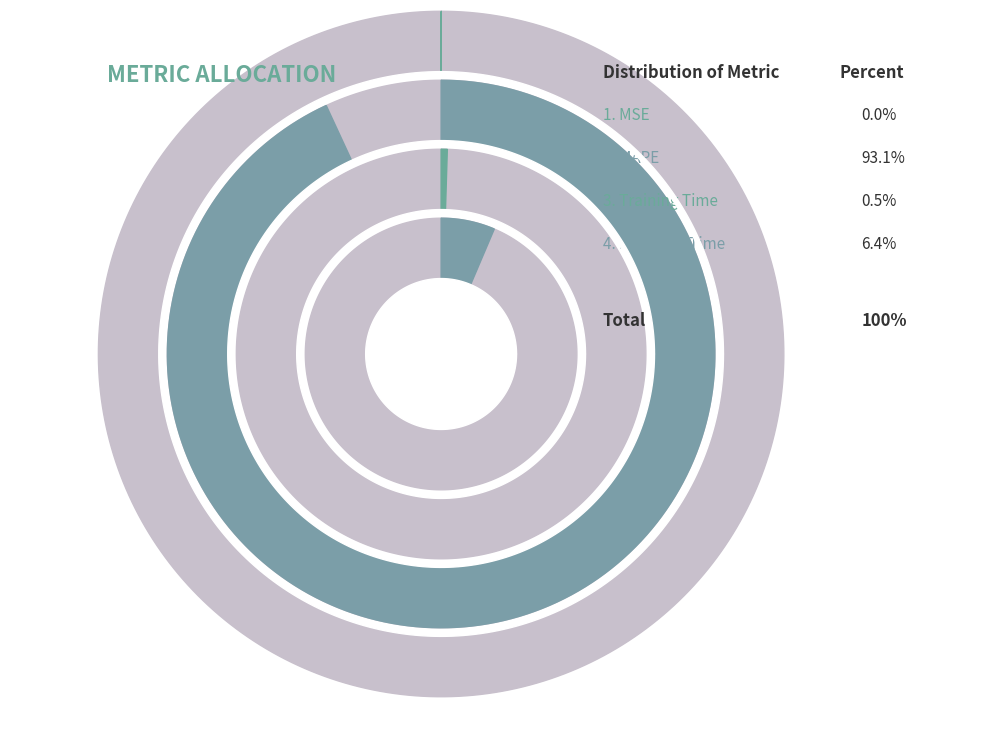

True or false: Training Time accounts for 1% of the total.

False